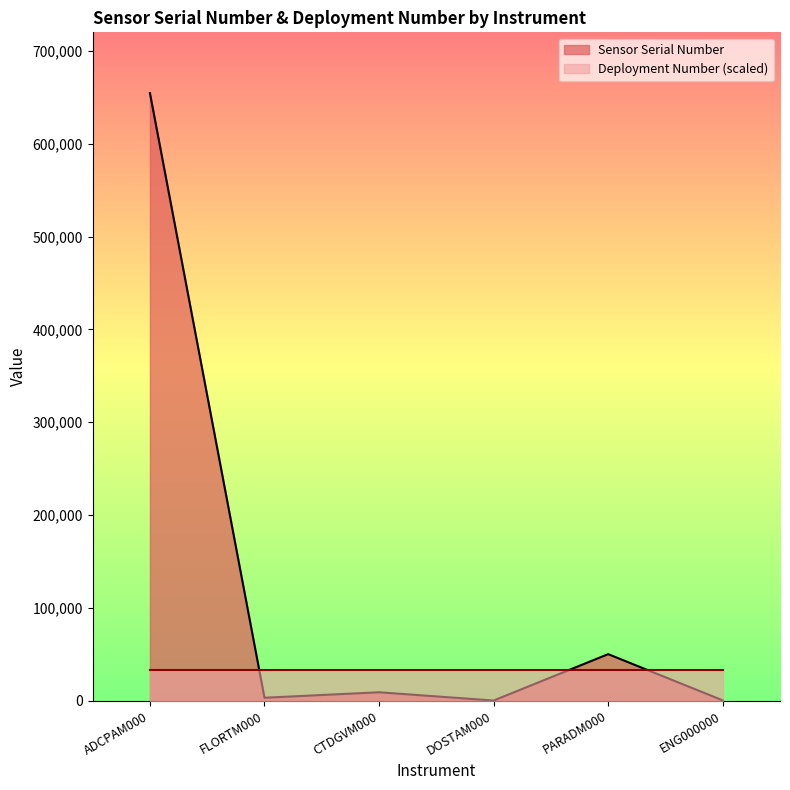

Where does the data first go above 9088?

ADCPAM000